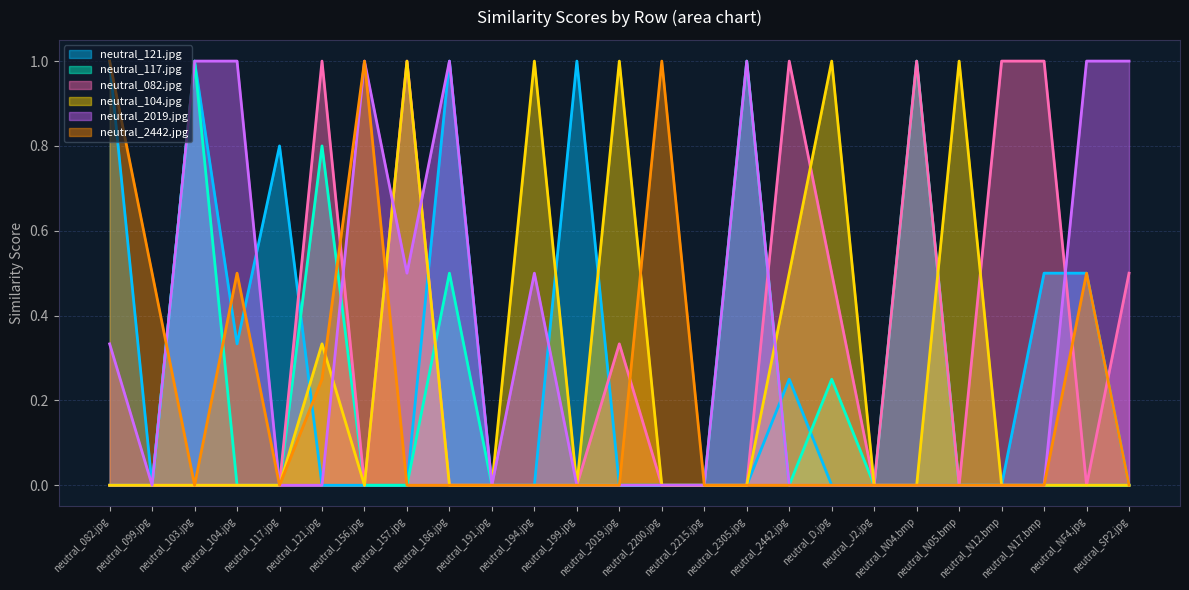

What position from the left is neutral_D.jpg?

18